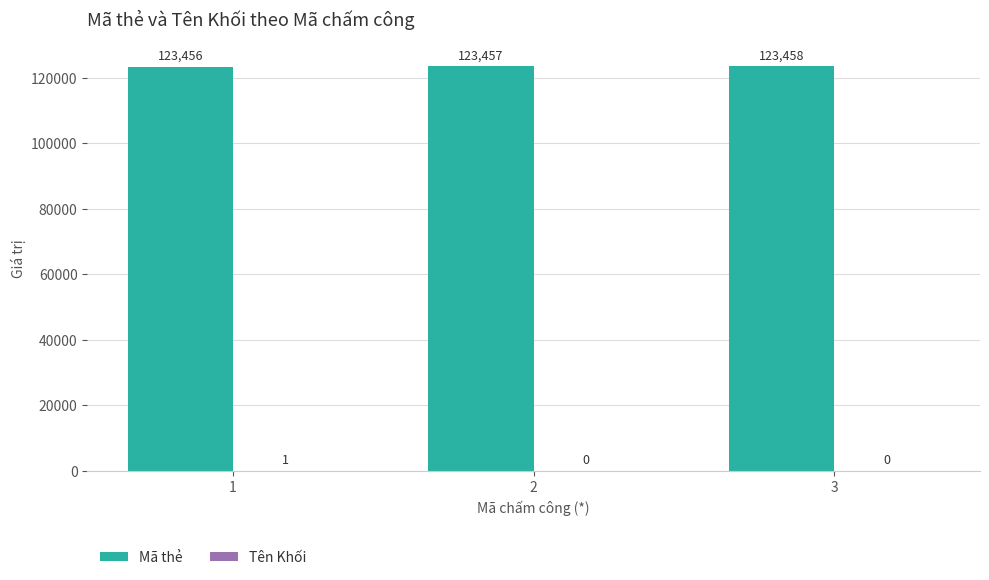

What is the maximum value shown in the chart?

123458